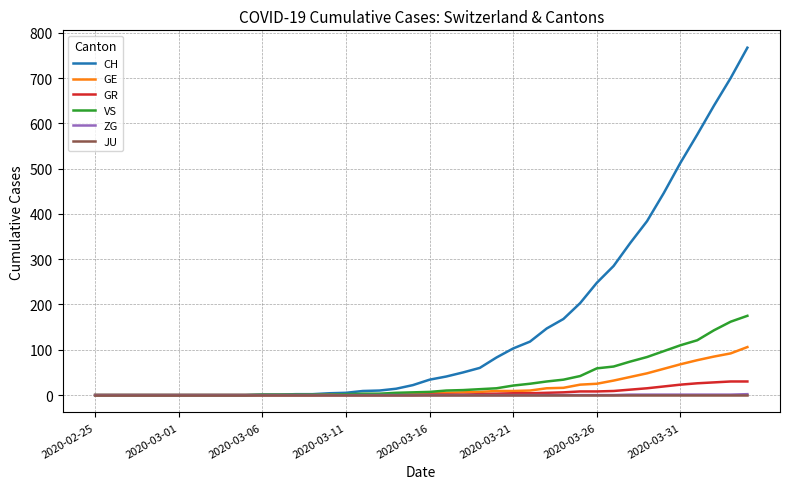

Which series has the widest spread of values?

CH